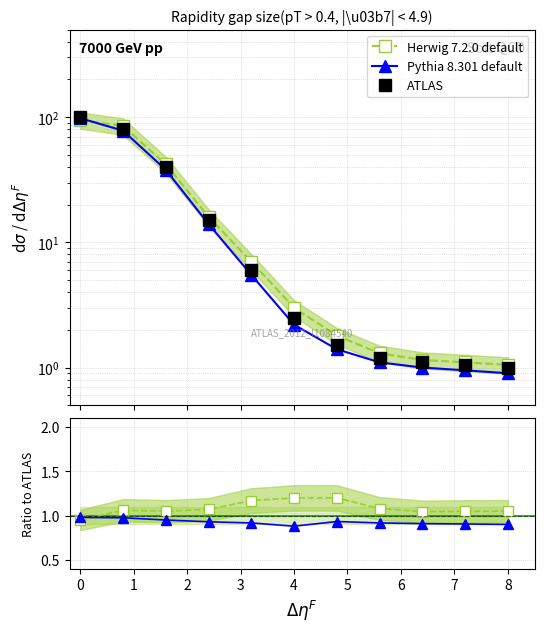

Is it true that Pythia 8.301 default equals 0.9 at 7?

True